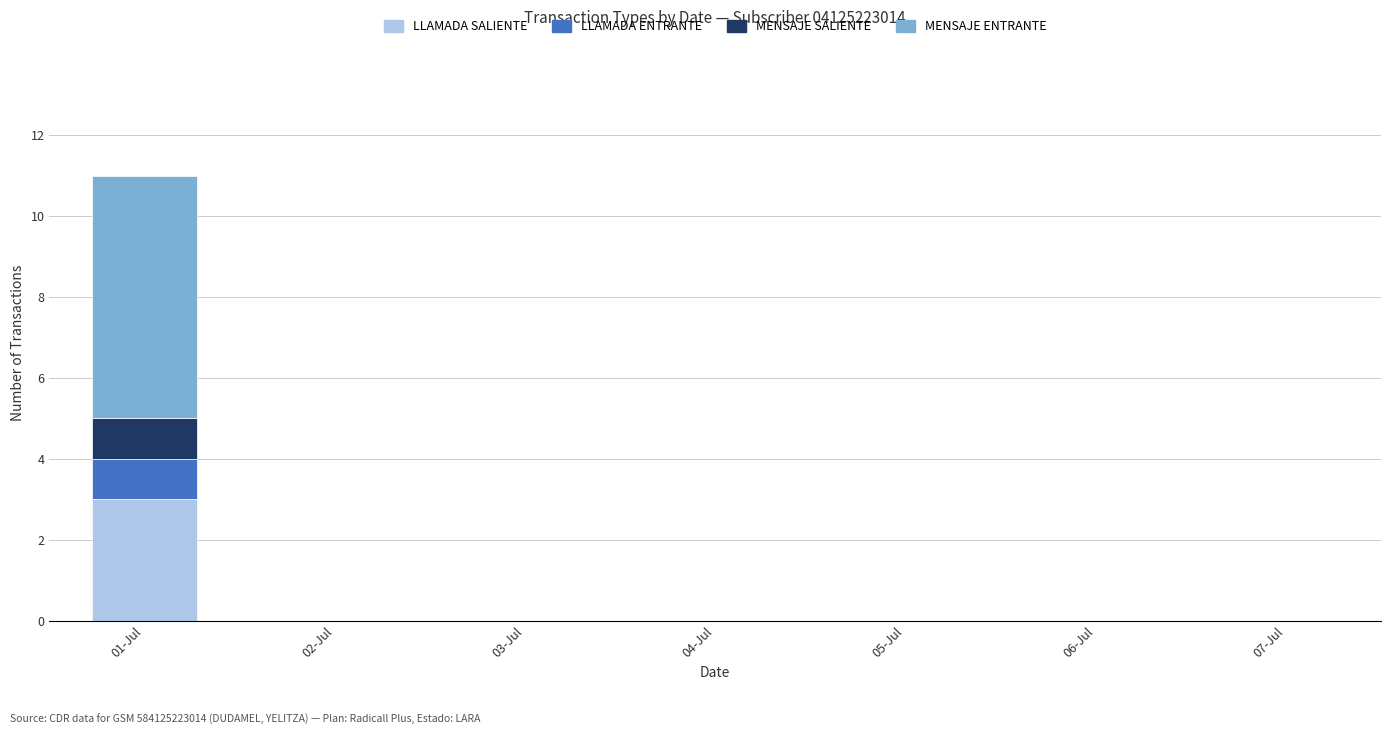

Reading right to left, list the values for the LLAMADA SALIENTE series.

07-Jul=0	06-Jul=0	05-Jul=0	04-Jul=0	03-Jul=0	02-Jul=0	01-Jul=3